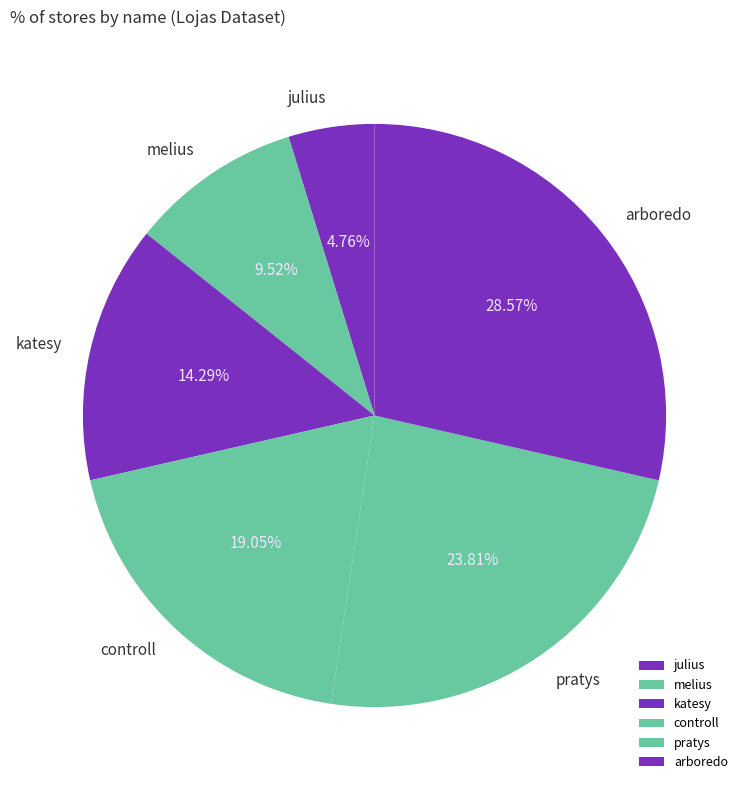

Rank the categories by value from lowest to highest.

julius, melius, katesy, controll, pratys, arboredo